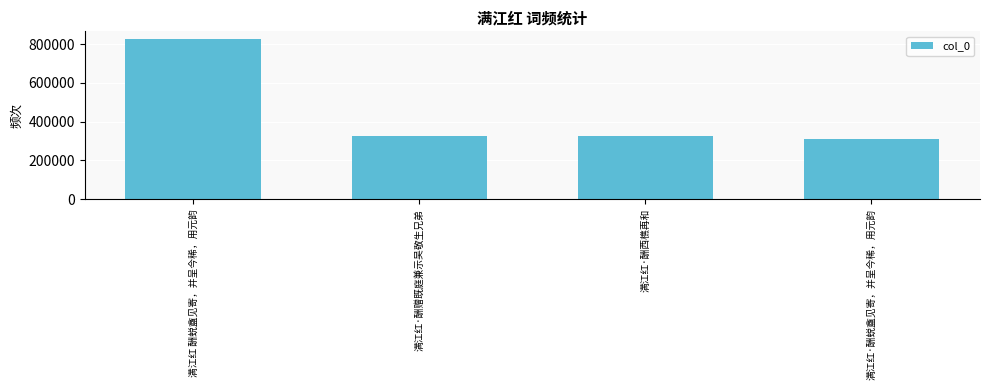

Does the chart contain stacked bars?

No